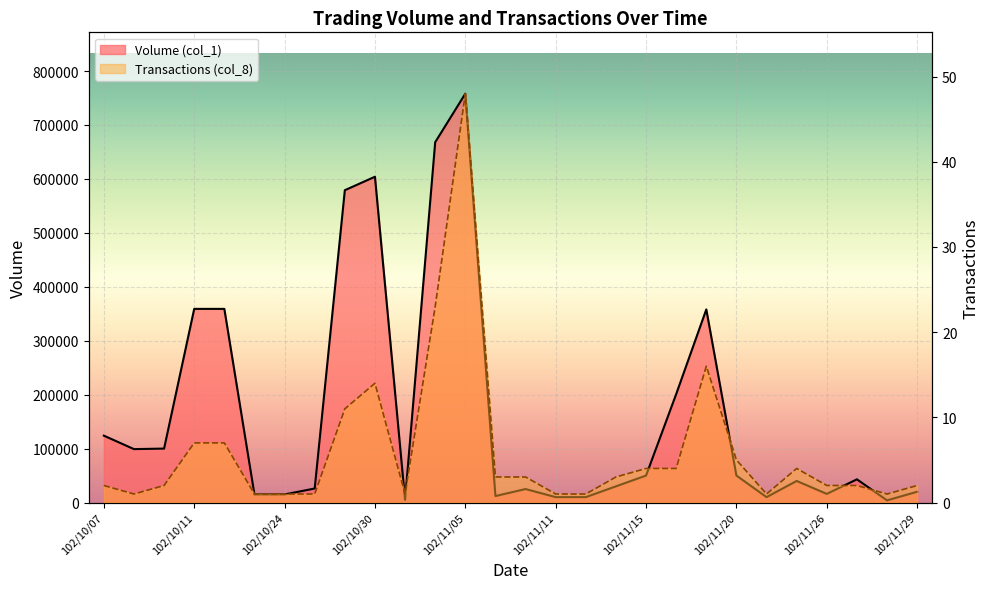

What is the difference between the second highest and second lowest values in the Volume (col_1) series?

663000